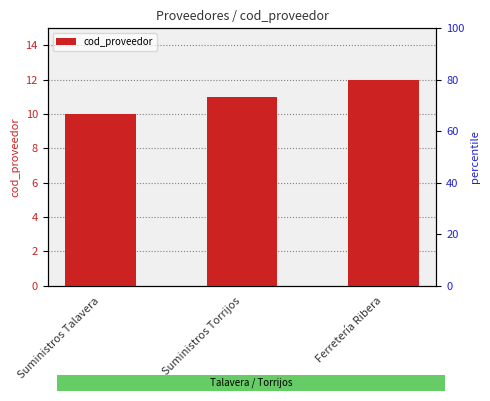

Rank the categories by value from highest to lowest.

Ferretería Ribera, Suministros Torrijos, Suministros Talavera